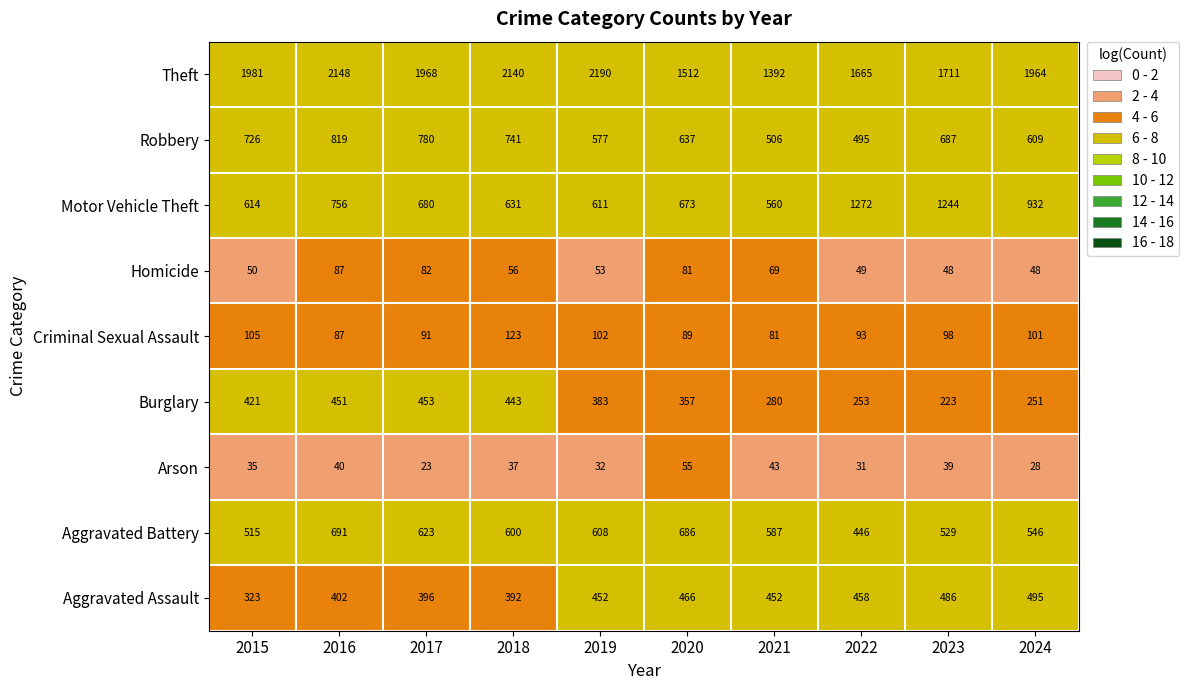

What is the difference between the highest and lowest values at 2015?

1946